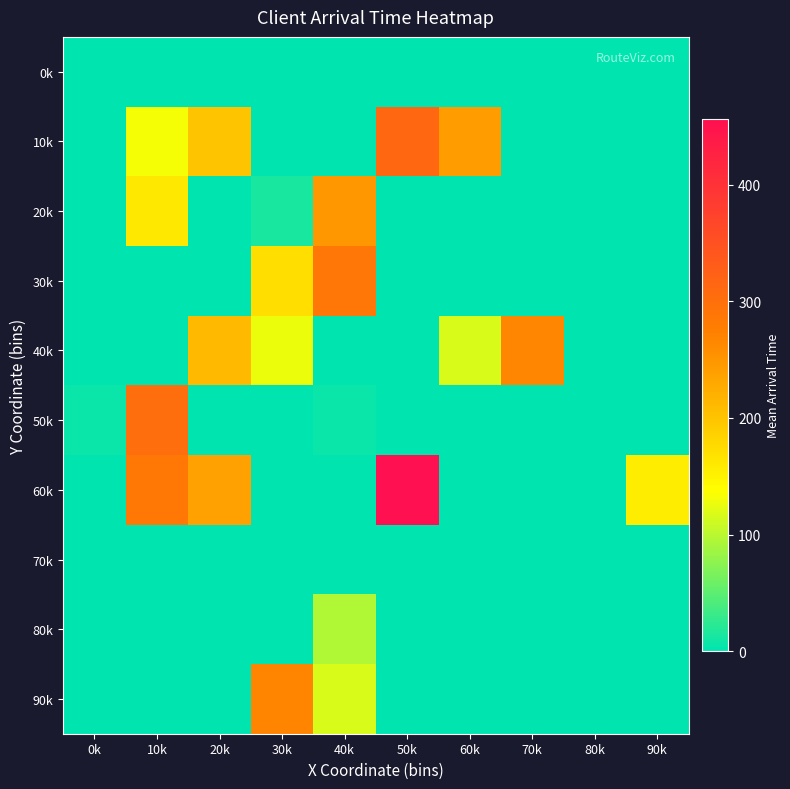

Reading right to left, extract all data points from this chart.

0k: 90k=0.0	80k=0.0	70k=0.0	60k=0.0	50k=0.0	40k=0.0	30k=0.0	20k=0.0	10k=0.0	0k=0.0
10k: 90k=0.0	80k=0.0	70k=0.0	60k=241.0	50k=313.0	40k=0.0	30k=0.0	20k=200.0	10k=133.0	0k=0.0
20k: 90k=0.0	80k=0.0	70k=0.0	60k=0.0	50k=0.0	40k=249.0	30k=13.0	20k=0.0	10k=162.0	0k=0.0
30k: 90k=0.0	80k=0.0	70k=0.0	60k=0.0	50k=0.0	40k=288.0	30k=171.0	20k=0.0	10k=0.0	0k=0.0
40k: 90k=0.0	80k=0.0	70k=266.0	60k=117.3	50k=0.0	40k=0.0	30k=127.0	20k=210.3	10k=0.0	0k=0.0
50k: 90k=0.0	80k=0.0	70k=0.0	60k=0.0	50k=0.0	40k=6.0	30k=0.0	20k=0.0	10k=302.0	0k=7.0
60k: 90k=156.0	80k=0.0	70k=0.0	60k=0.0	50k=456.0	40k=0.0	30k=0.0	20k=237.0	10k=285.0	0k=0.0
70k: 90k=0.0	80k=0.0	70k=0.0	60k=0.0	50k=0.0	40k=0.0	30k=0.0	20k=0.0	10k=0.0	0k=0.0
80k: 90k=0.0	80k=0.0	70k=0.0	60k=0.0	50k=0.0	40k=94.5	30k=0.0	20k=0.0	10k=0.0	0k=0.0
90k: 90k=0.0	80k=0.0	70k=0.0	60k=0.0	50k=0.0	40k=116.0	30k=268.5	20k=0.0	10k=0.0	0k=0.0